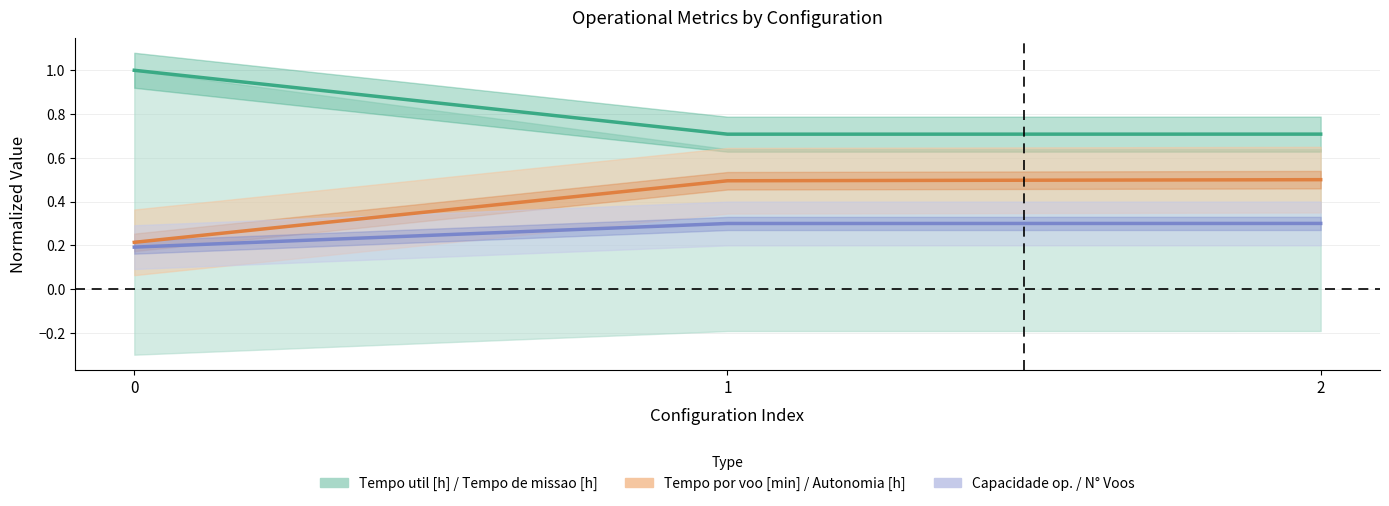

How many Tempo util [h] values are between 0 and 1?

3